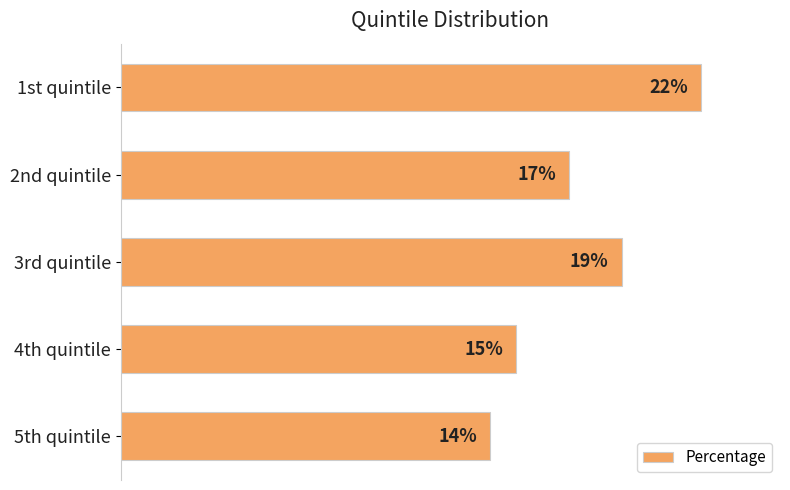

Between 2nd quintile and 4th quintile, which is larger?

2nd quintile